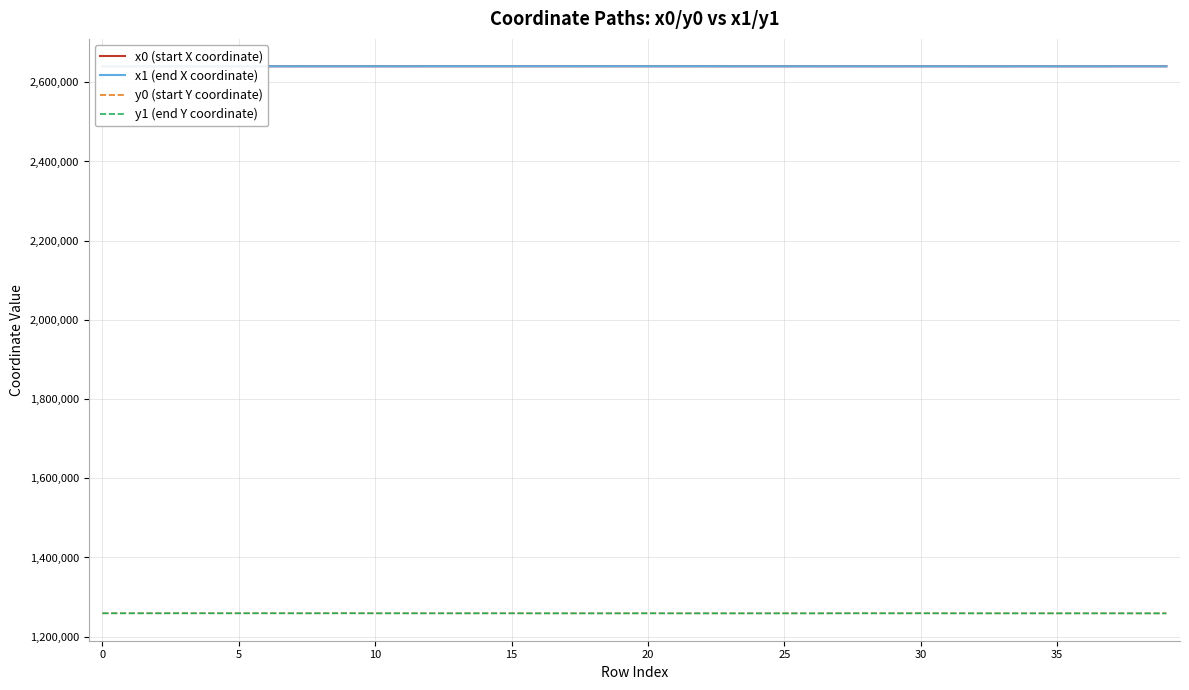

What is the highest value of the y0 (start Y coordinate) series?

1259127.6